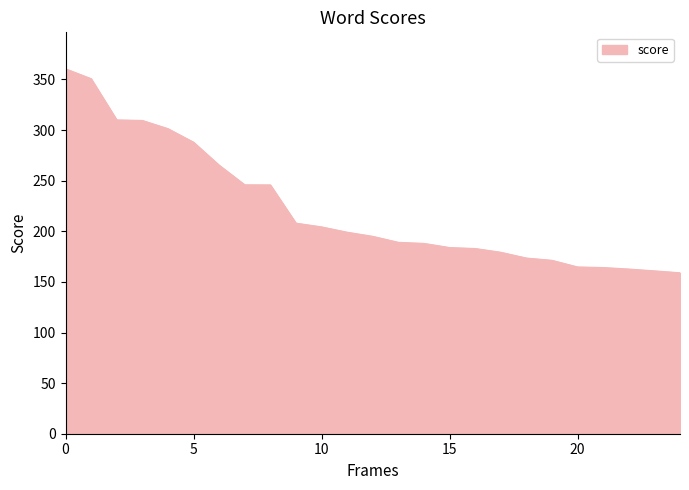

What is the difference between the maximum and minimum values?

201.5